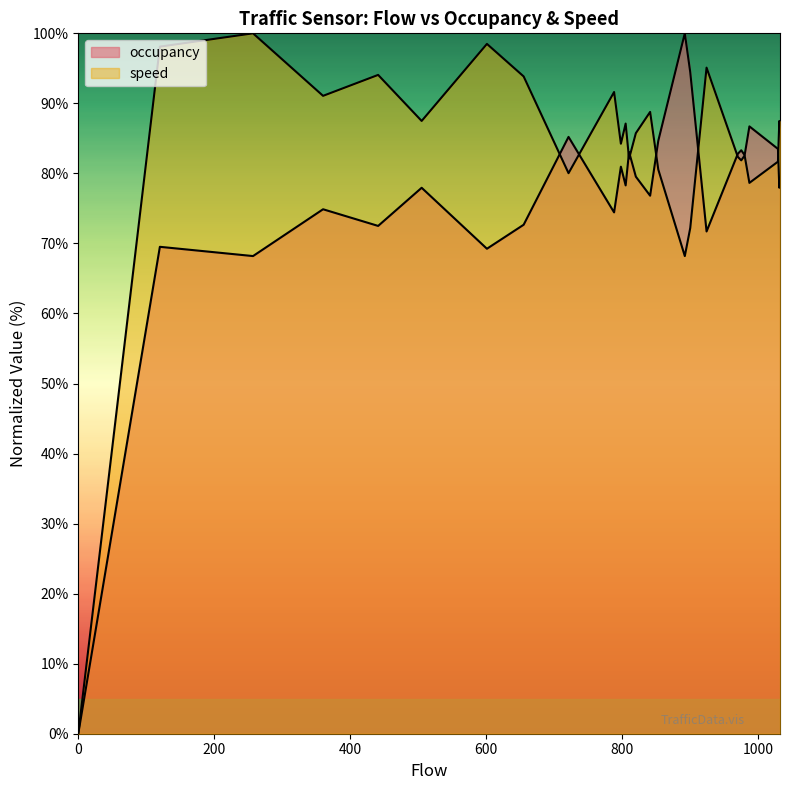

How many data points in occupancy are less than 77?

14